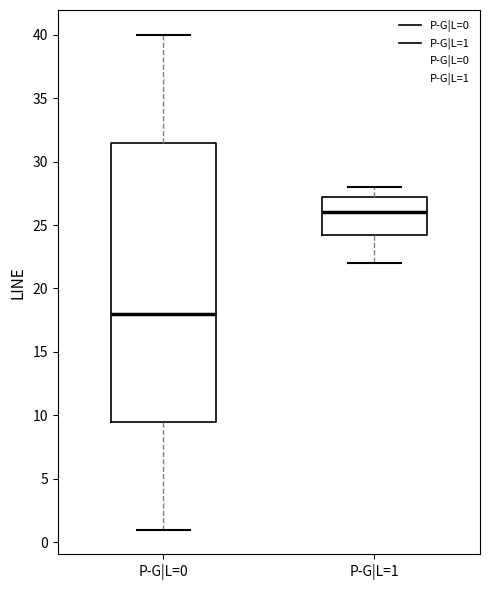

Reading left to right, read every box against the y-axis: the position of its median line, the range the box covers, and the ends of its whiskers. The values are not printed on the chart, so give them approximately, as read against the axis.

P-G|L=0: median 18.0, box 9.5 to 31.5, whiskers 1.0 to 40.0
P-G|L=1: median 26.0, box 24.5 to 27.5, whiskers 22.0 to 28.0